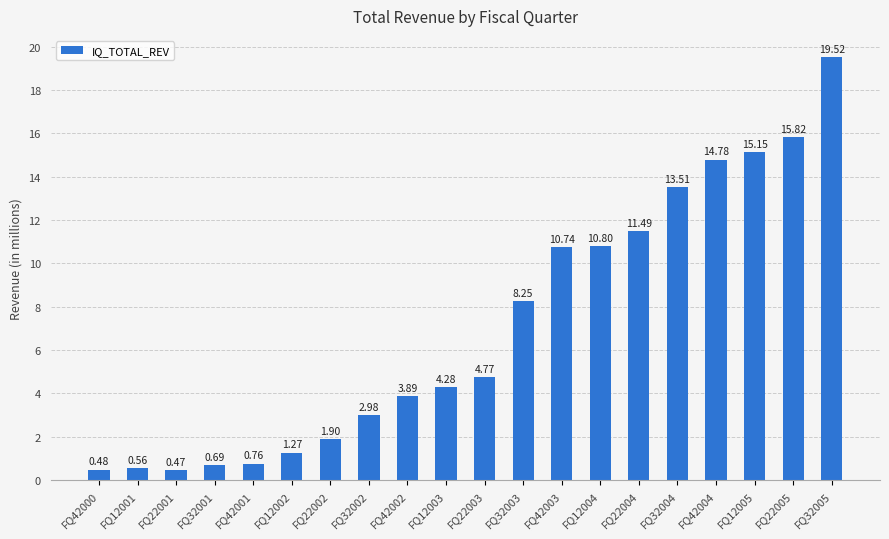

What is the average value?

7.1